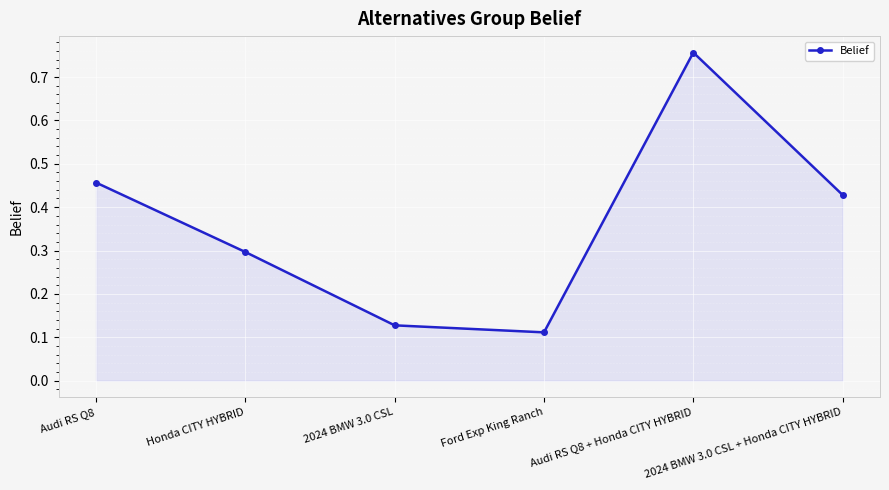

Is it true that the value at Honda CITY HYBRID is 0.3?

True